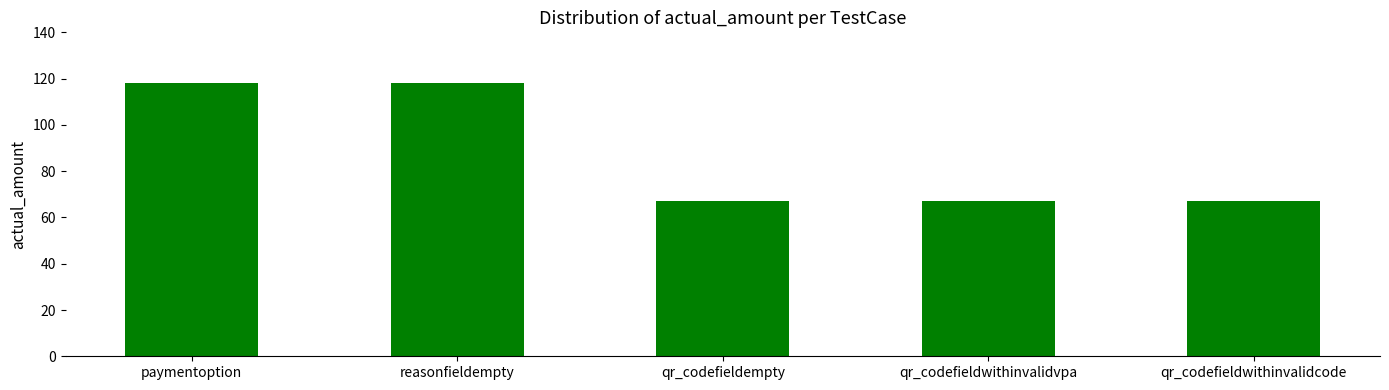

What is the minimum value shown in the chart?

67